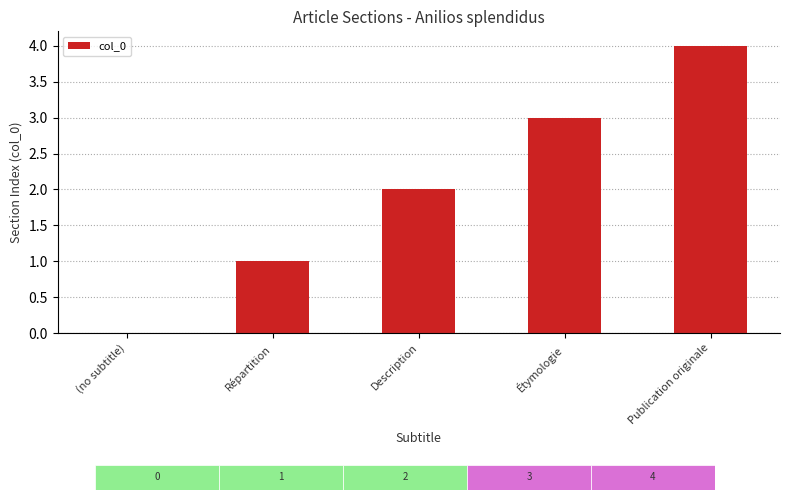

What is the change in value from (no subtitle) to Description?

+2